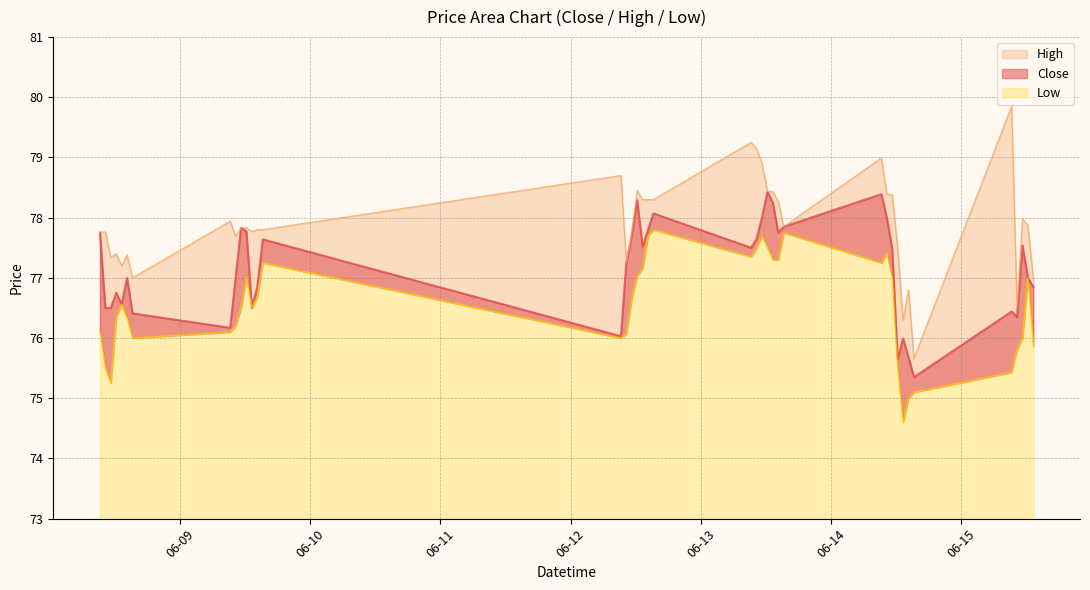

At which label is High closest to 77?

2023-06-08 15:15